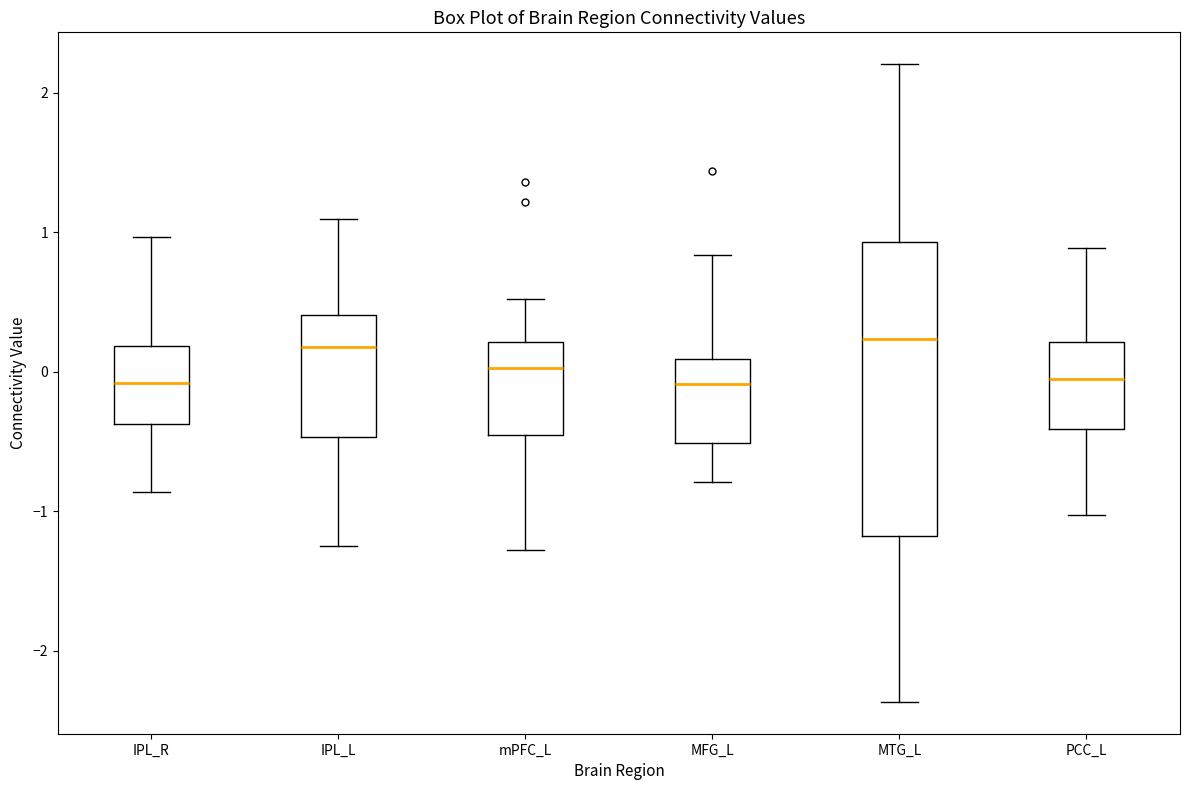

Comparing the boxes themselves (not the whiskers), which one is the tallest?

MTG_L